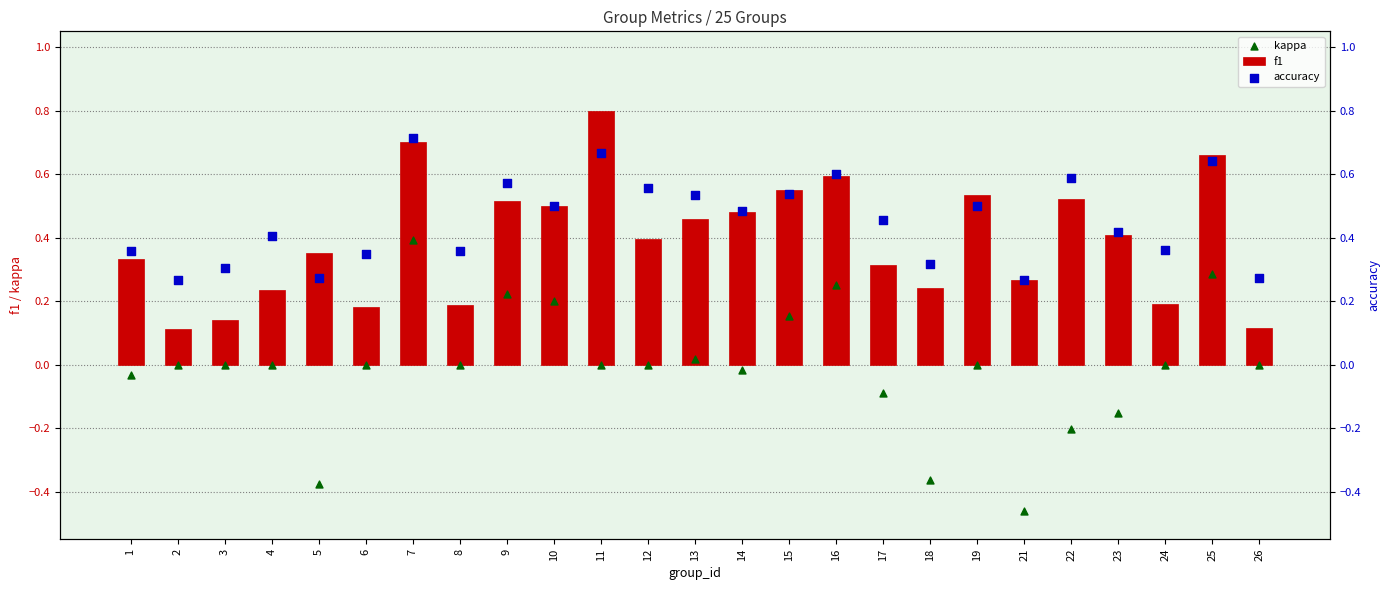

What is the total value across all series at 17?

0.7